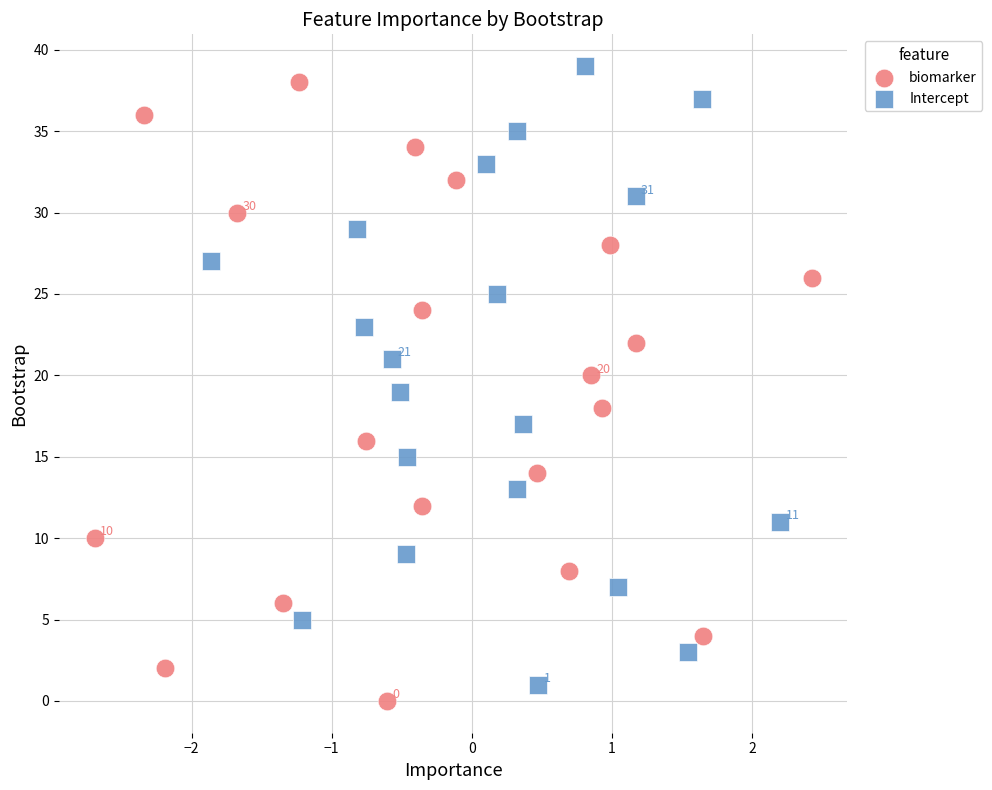

Which series contains the highest Y value?

Intercept